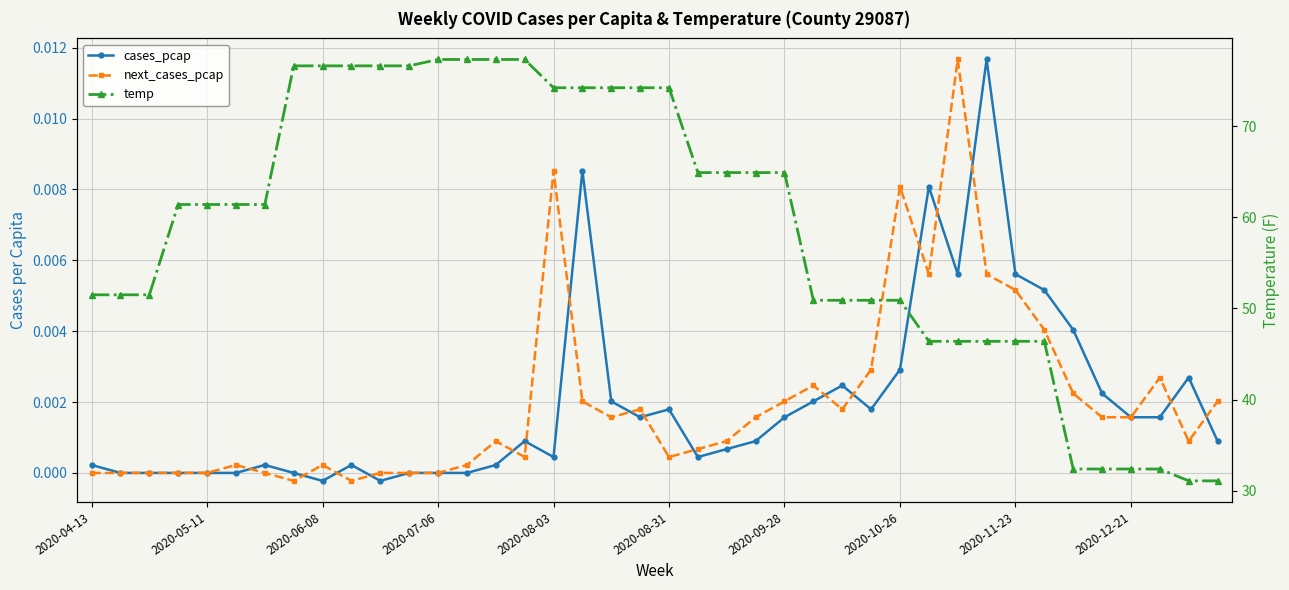

True or false: cases_pcap has a value of 0.0 at 23.

False